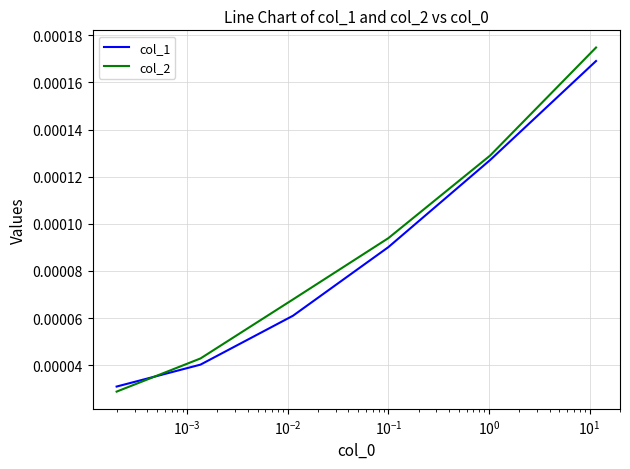

Which series has the largest range (max minus min)?

col_2